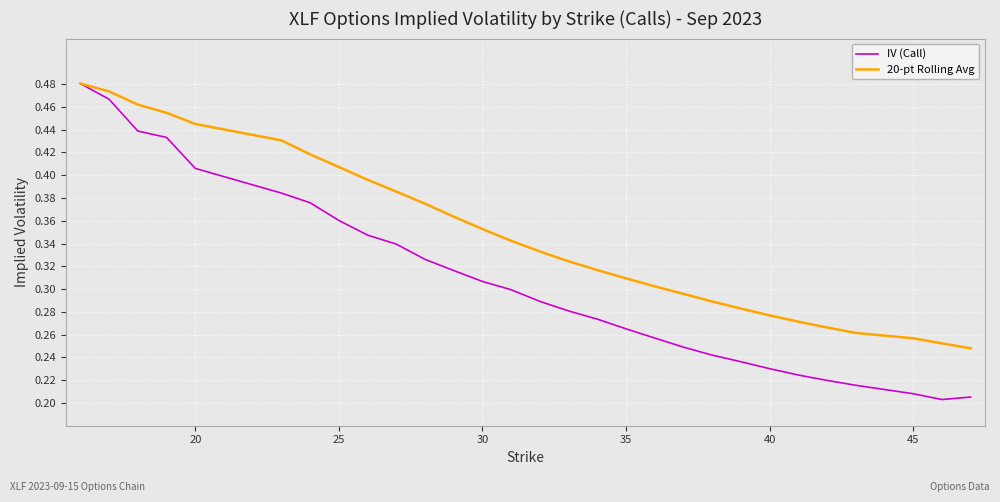

List the series in order of their overall mean, lowest first.

IV (Call), 20-pt Rolling Avg